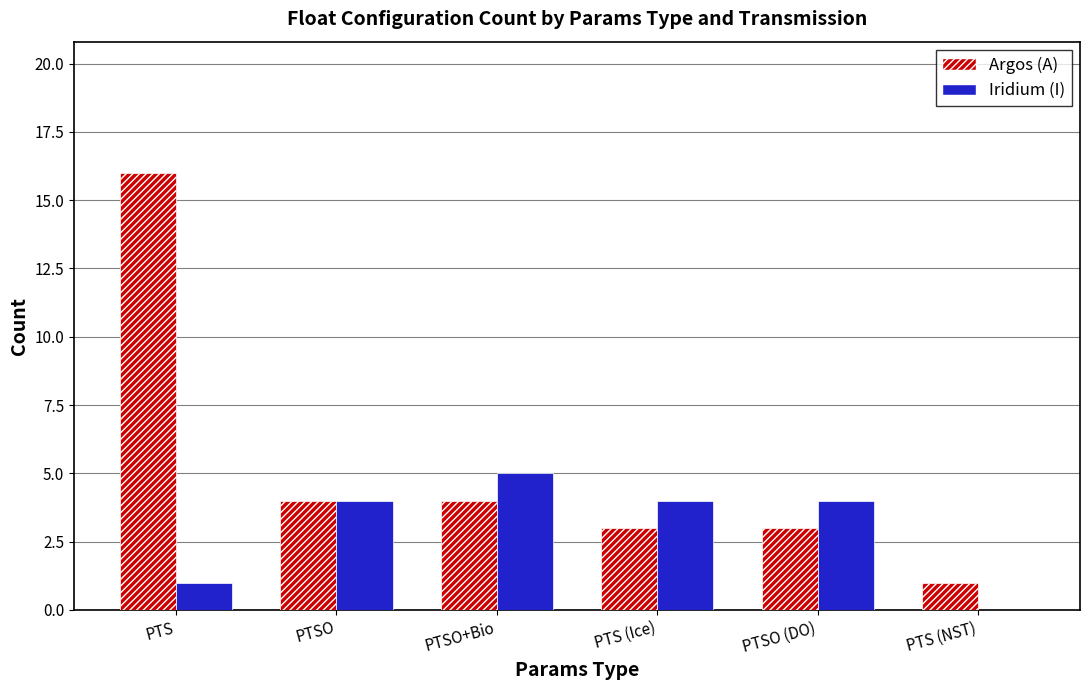

What is the approximate value of Iridium (I) at PTSO?

4